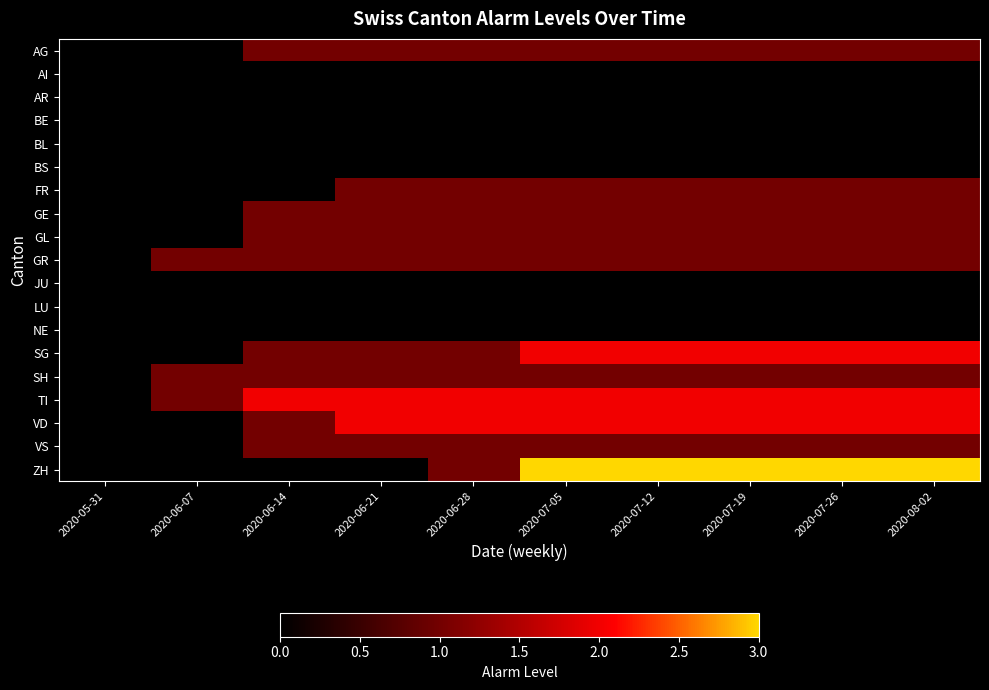

Count the number of data series in this chart.

19